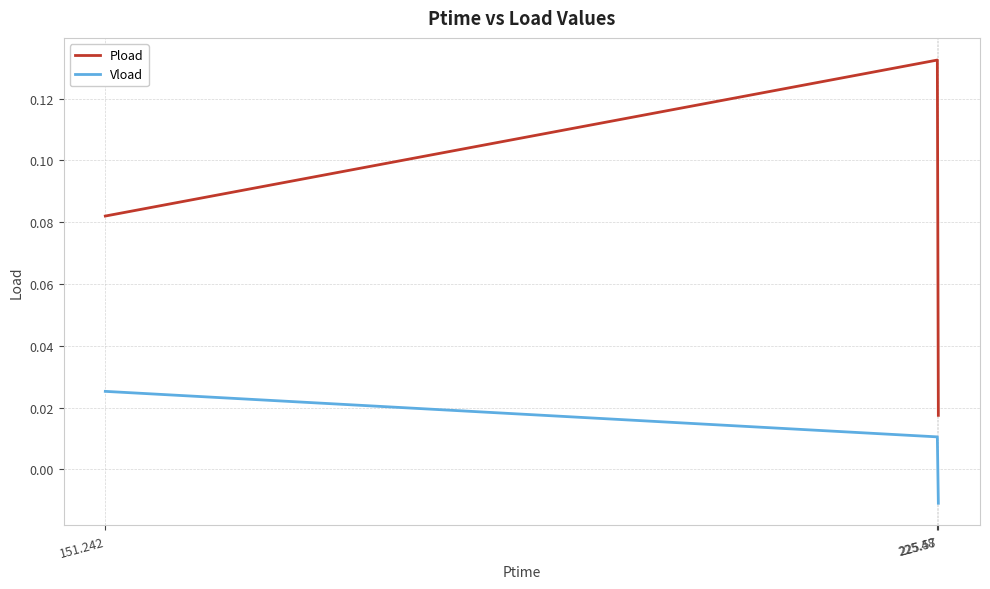

Which series has the widest spread of values?

Pload